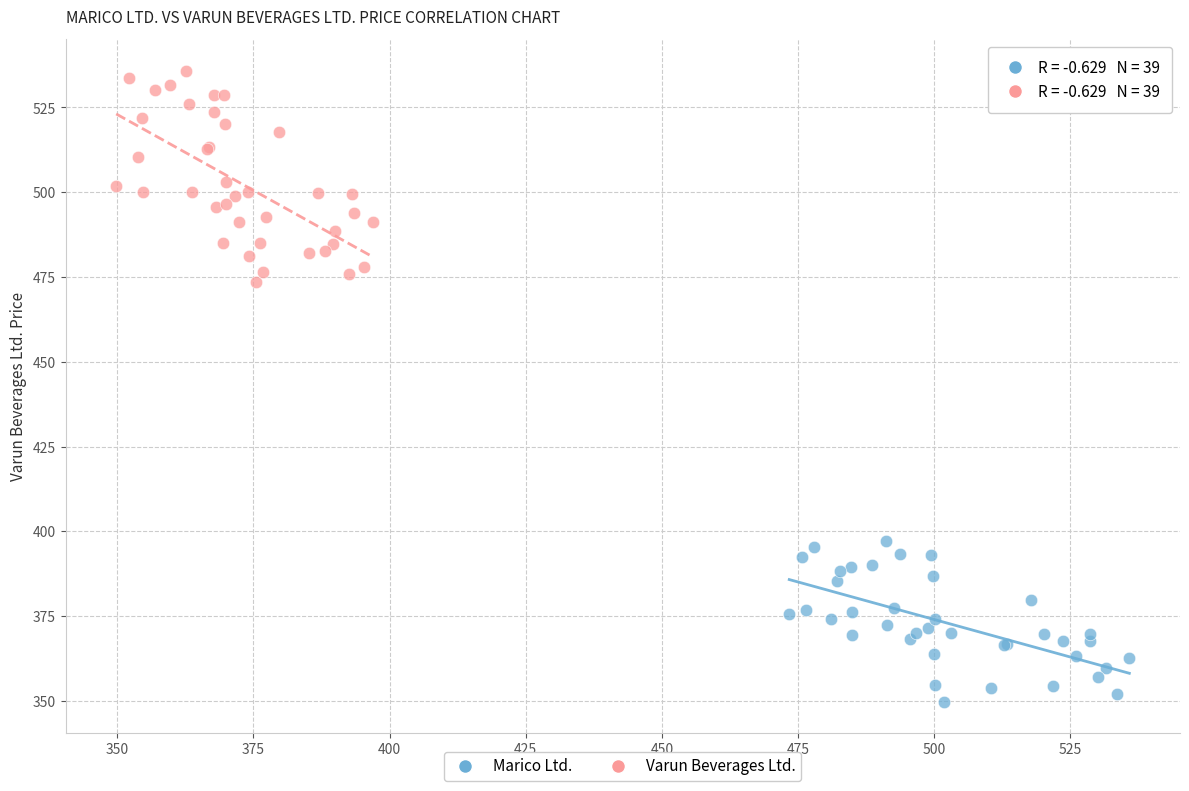

Which series reaches the minimum Y coordinate?

Marico Ltd.